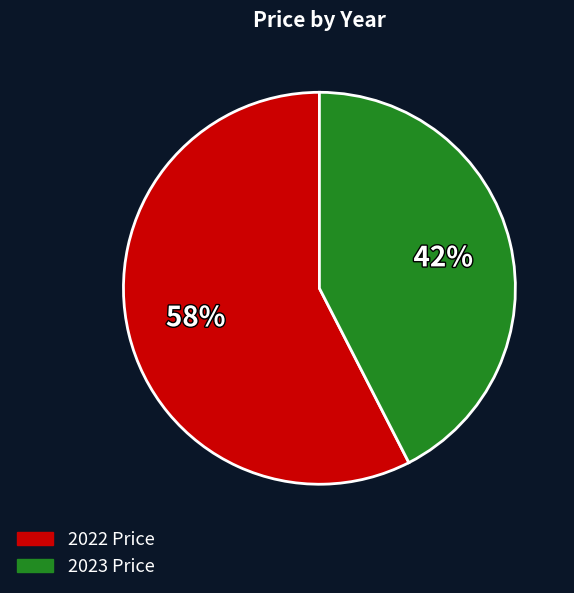

Which category has the smallest portion of the pie?

2023